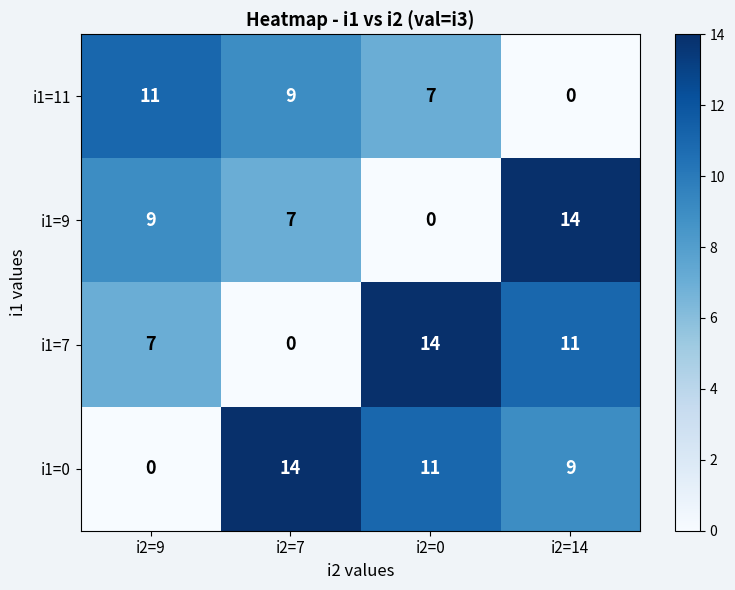

How many i1=7 values are between 7 and 14?

3